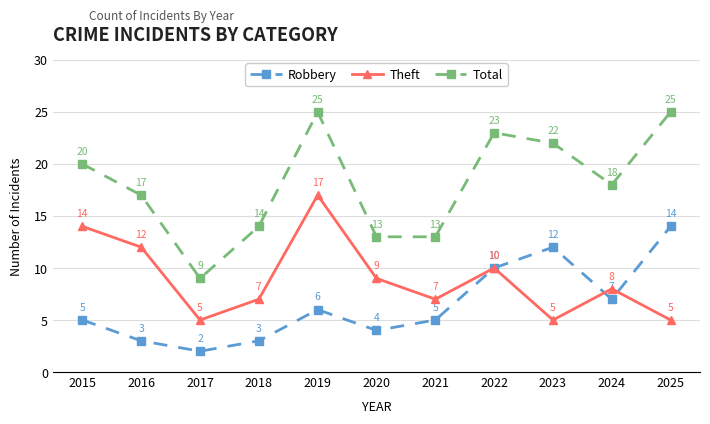

Where does the Theft series first go above 8?

2015